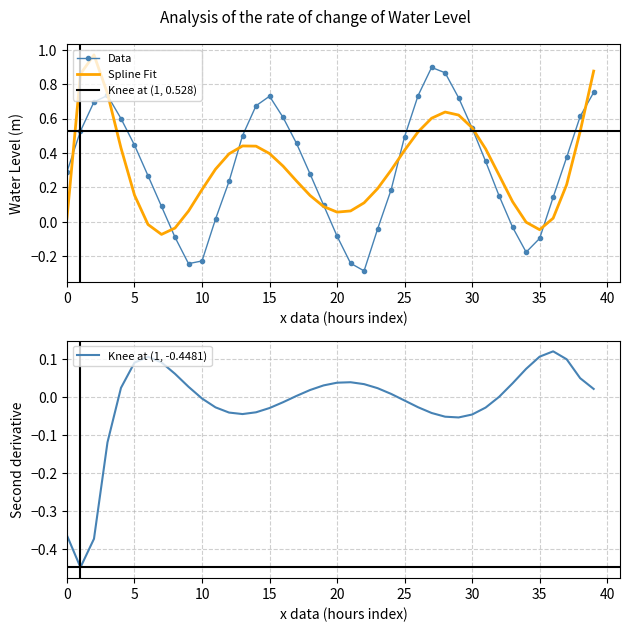

How many interior local valleys (lower than both neighbors) does the data have?

3